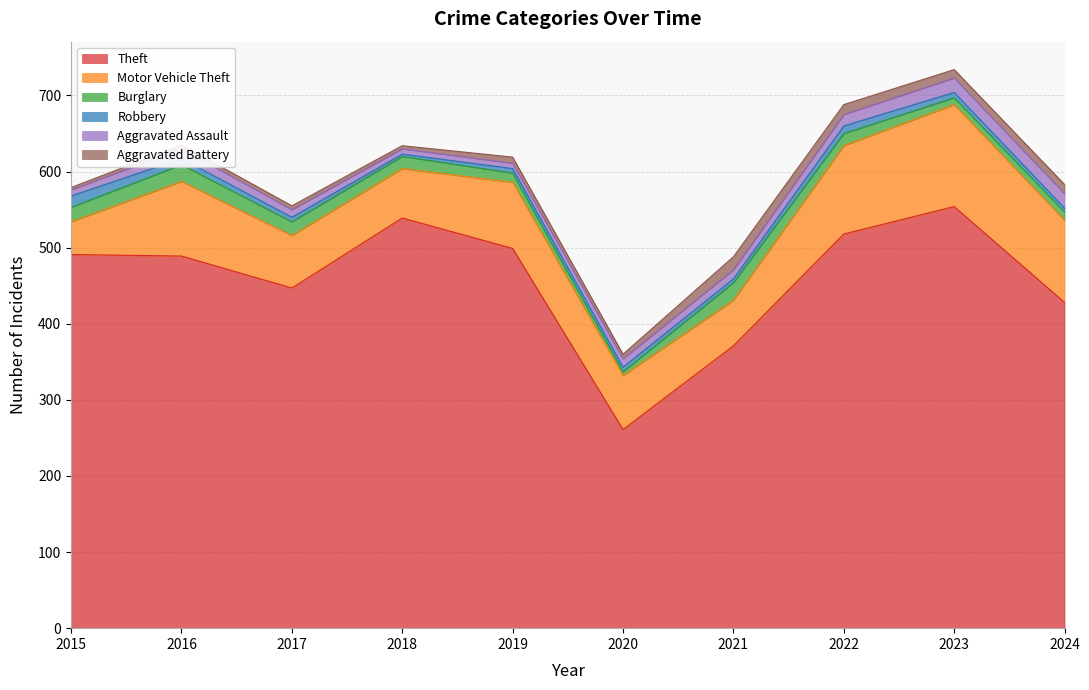

What is the sum of all Aggravated Assault values?

121